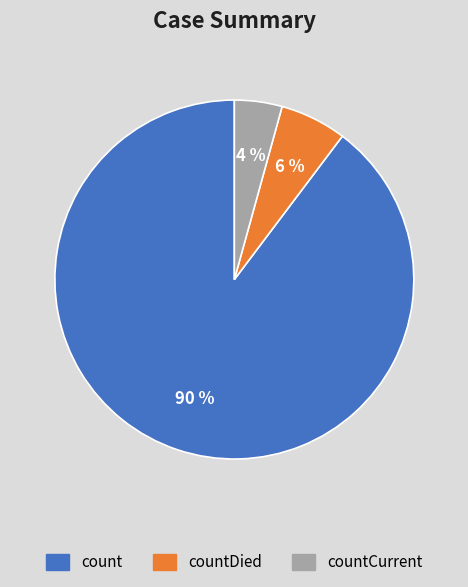

Is there a majority slice in this chart?

Yes